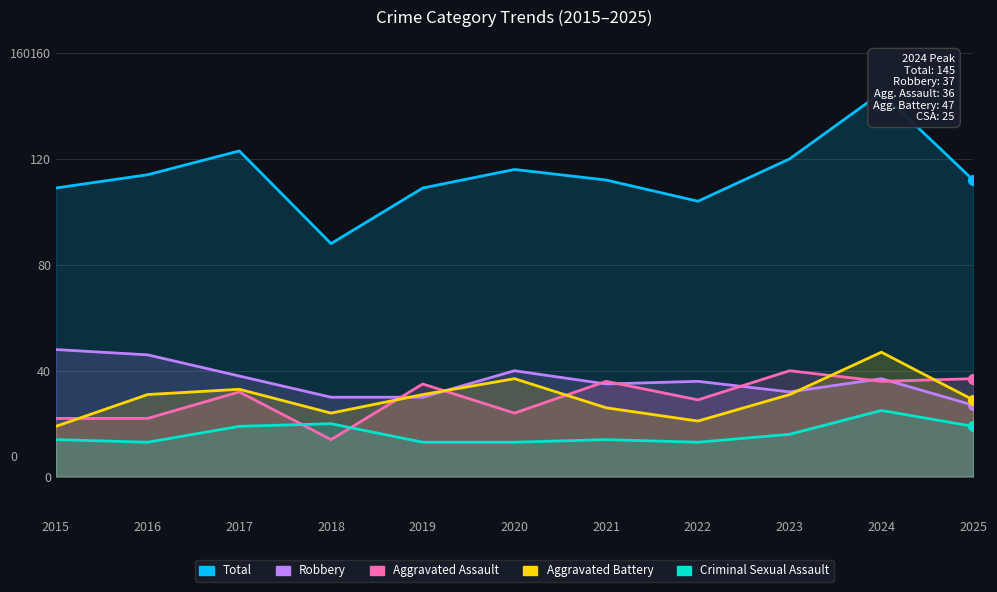

Reading right to left, what are all the values shown in this chart?

Total: 112	145	120	104	112	116	109	88	123	114	109
Robbery: 27	37	32	36	35	40	30	30	38	46	48
Aggravated Assault: 37	36	40	29	36	24	35	14	32	22	22
Aggravated Battery: 29	47	31	21	26	37	31	24	33	31	19
Criminal Sexual Assault: 19	25	16	13	14	13	13	20	19	13	14